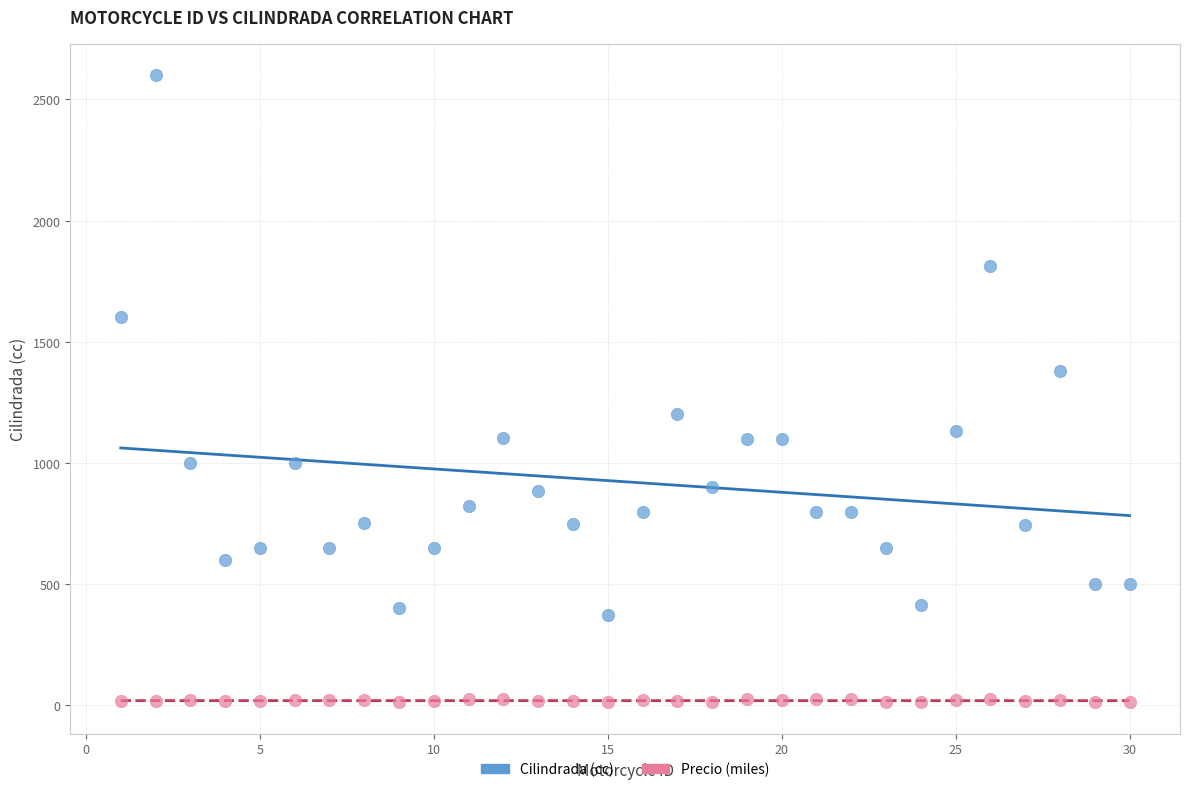

What is the X range (max minus min) for the scatter plot?

29